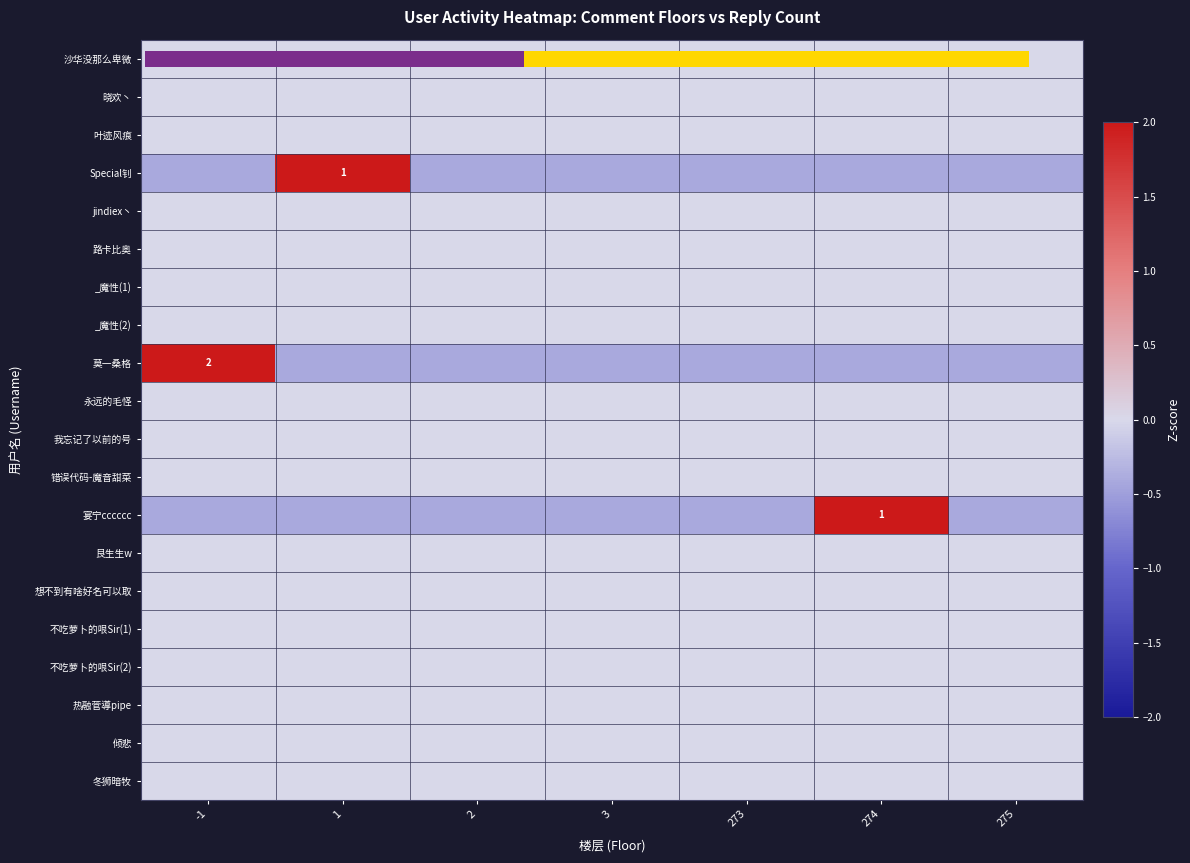

Is it true that 0.0 equals 0.9 at 5?

False